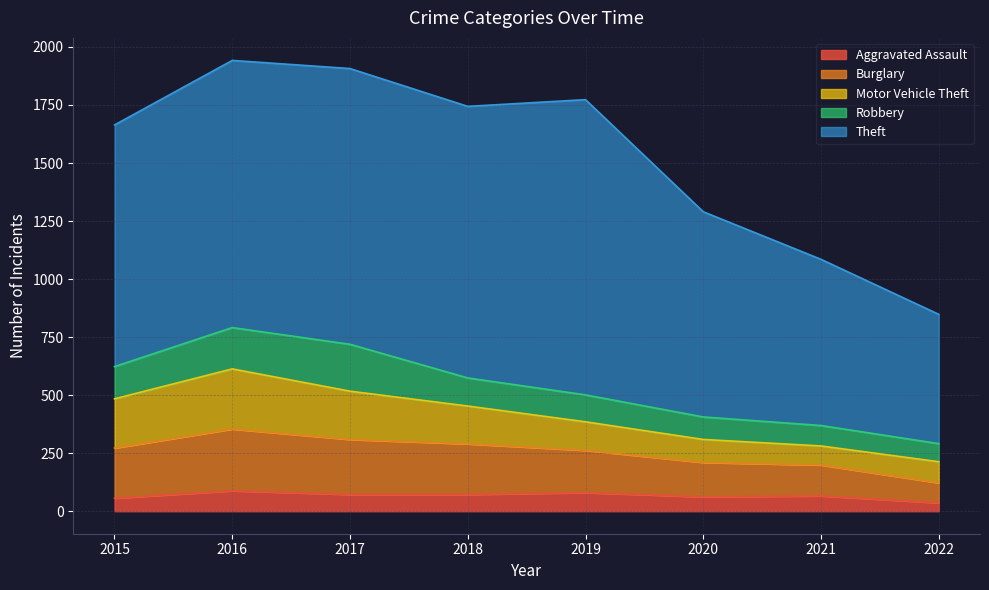

How many data points does each series have?

8